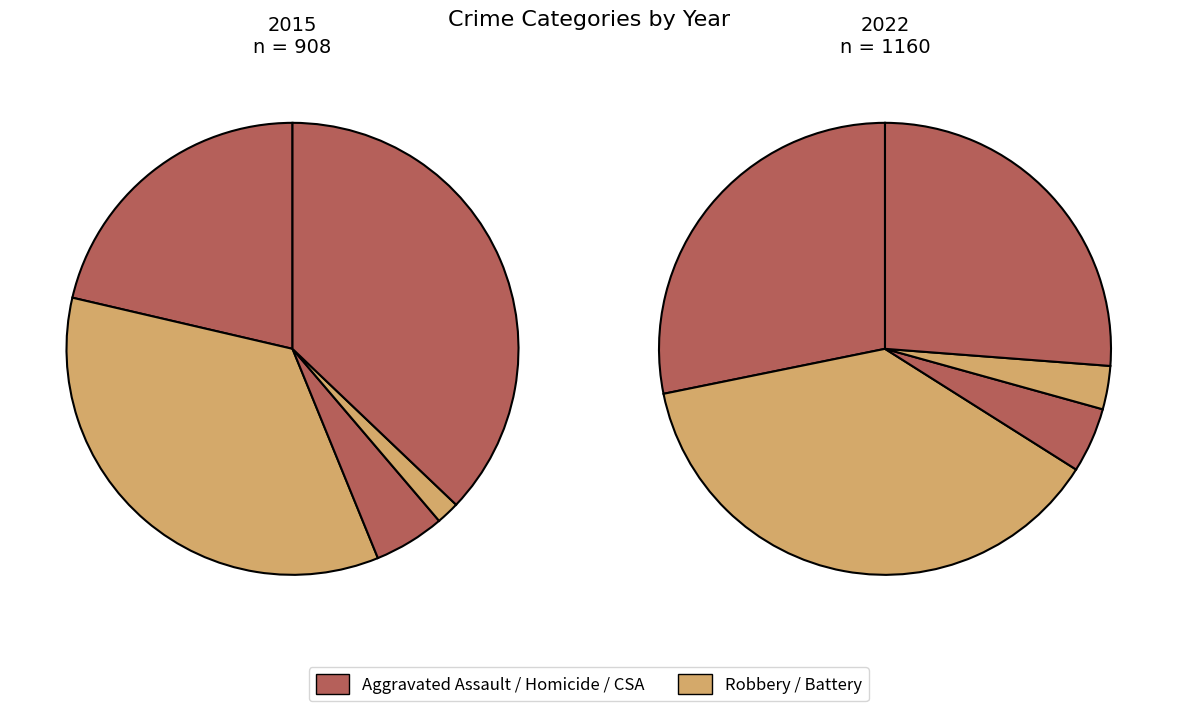

True or false: Robbery accounts for 22% of the total.

False